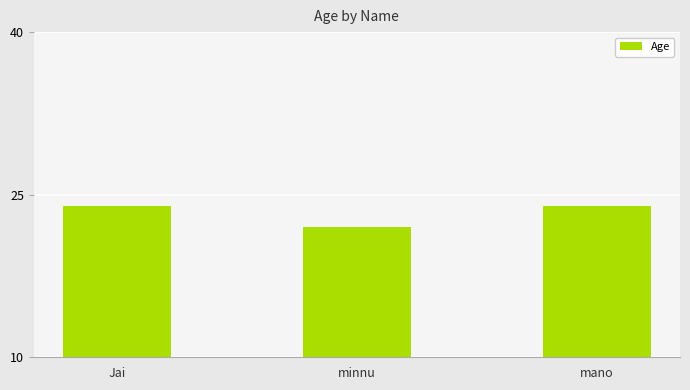

What is the sum of the values at minnu and mano?

46